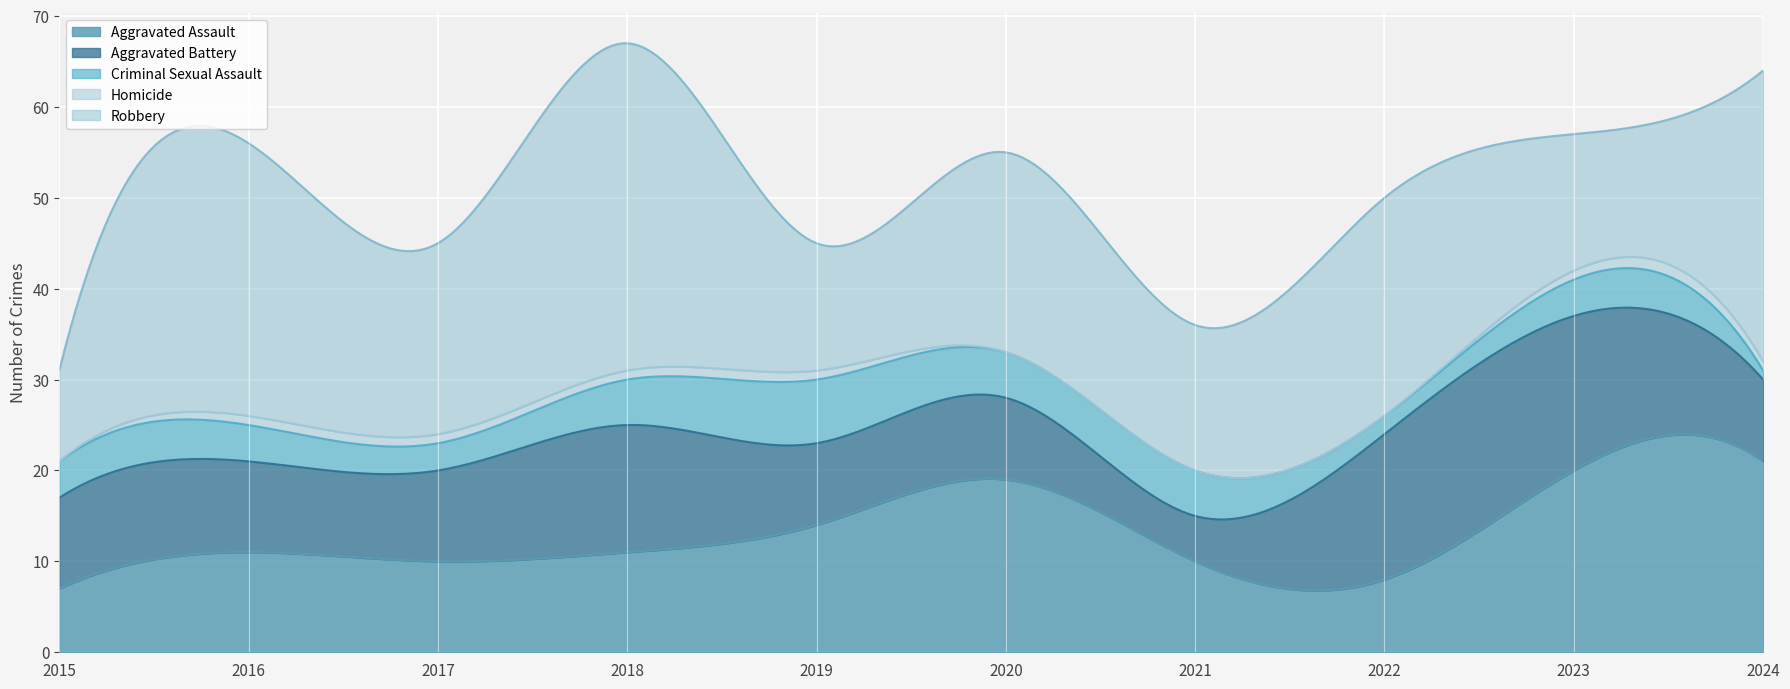

The value of Robbery at 2023 is 15. True or false?

True